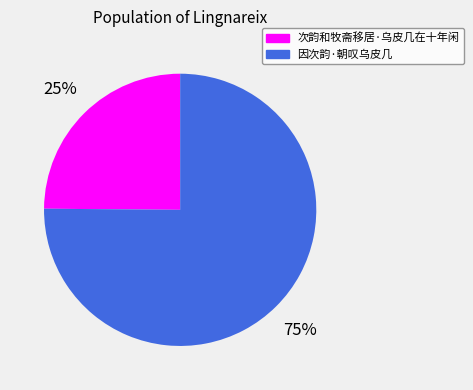

What is the smallest slice in the pie chart?

次韵和牧斋移居·乌皮几在十年闲